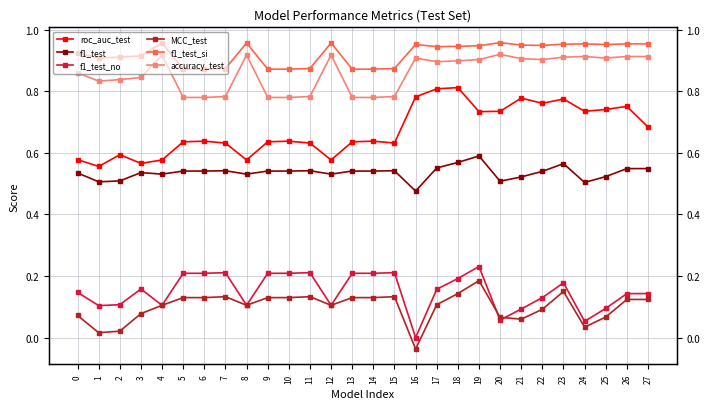

How many interior local valleys does the f1_test series have?

7